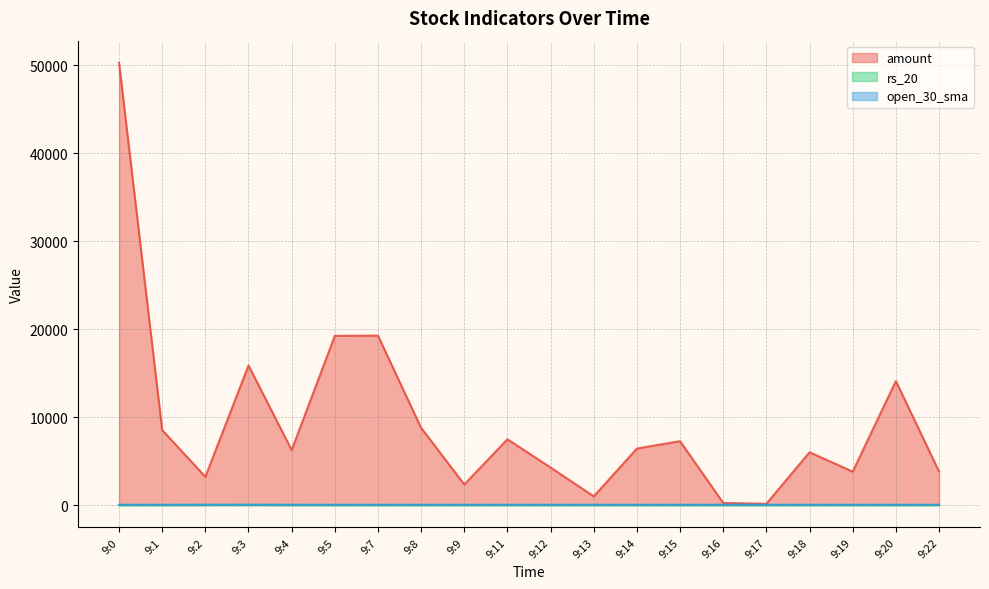

True or false: open_30_sma and amount intersect in this chart.

False